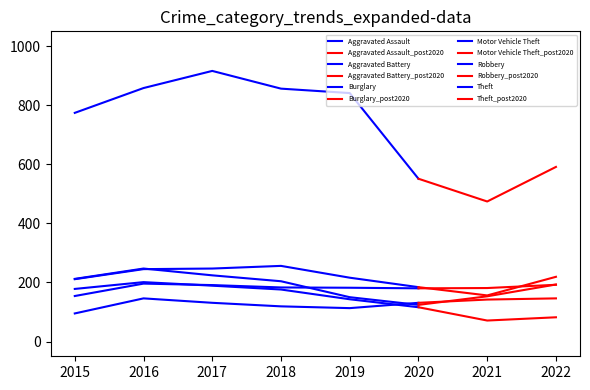

At which category does Aggravated Battery reach its first local valley?

2020